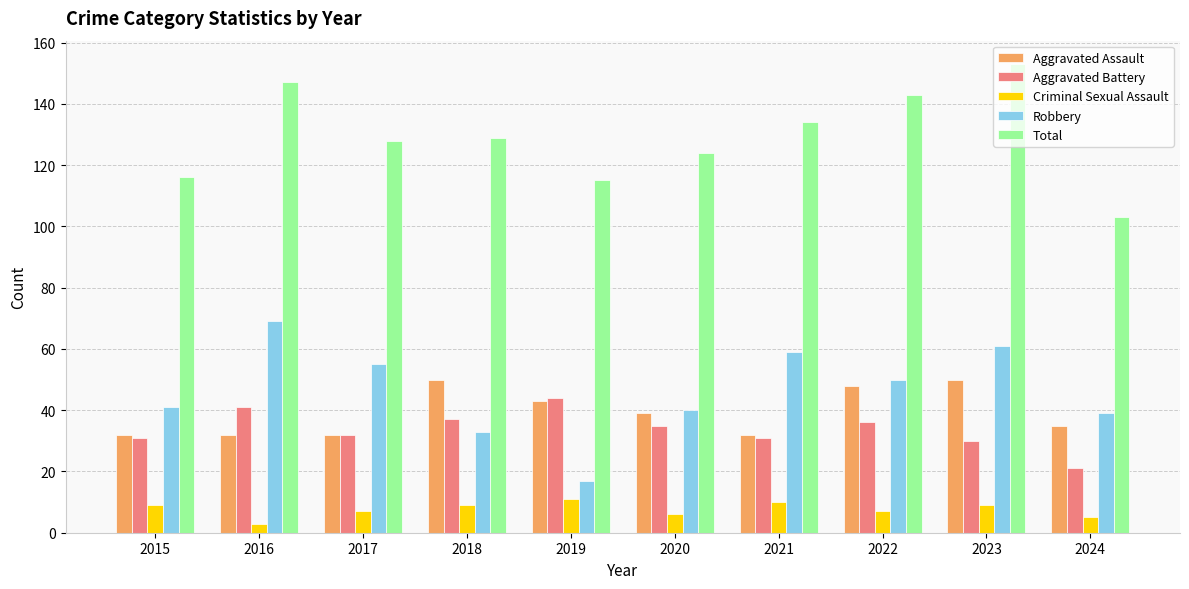

Reading left to right, extract all data points from this chart.

Aggravated Assault: 32	32	32	50	43	39	32	48	50	35
Aggravated Battery: 31	41	32	37	44	35	31	36	30	21
Criminal Sexual Assault: 9	3	7	9	11	6	10	7	9	5
Robbery: 41	69	55	33	17	40	59	50	61	39
Total: 116	147	128	129	115	124	134	143	153	103